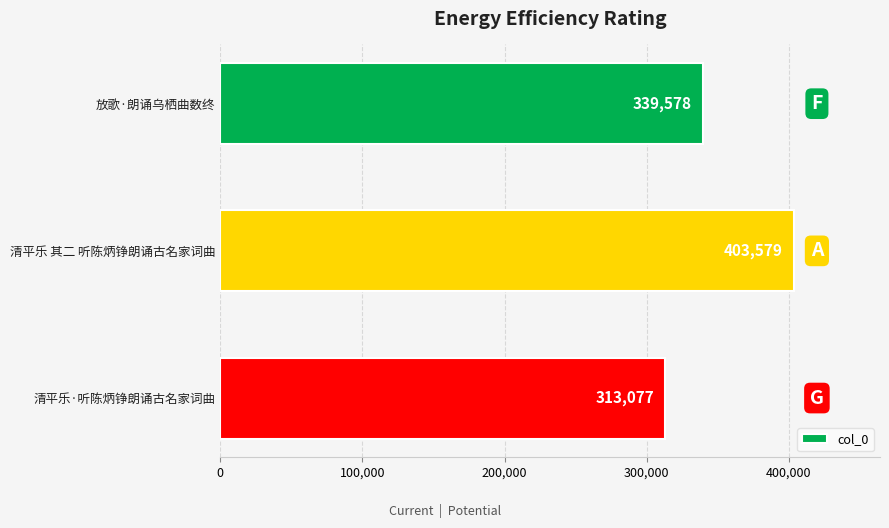

What is the greatest value displayed?

403579